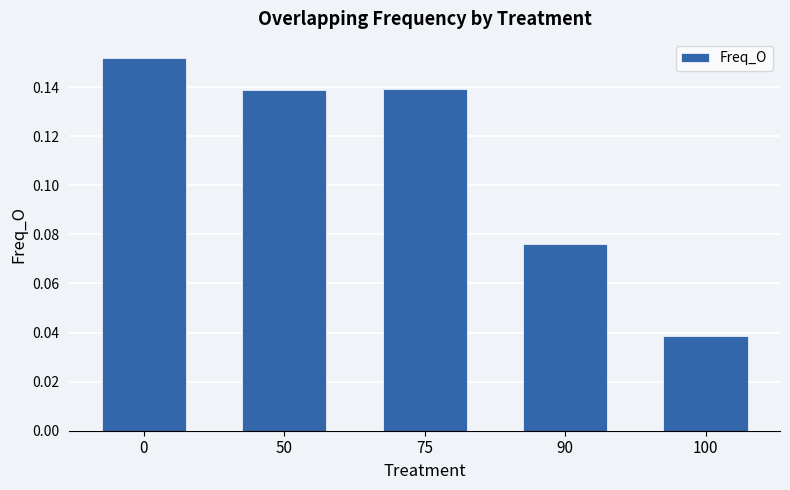

What is the sum of the values at 75 and 0?

0.3